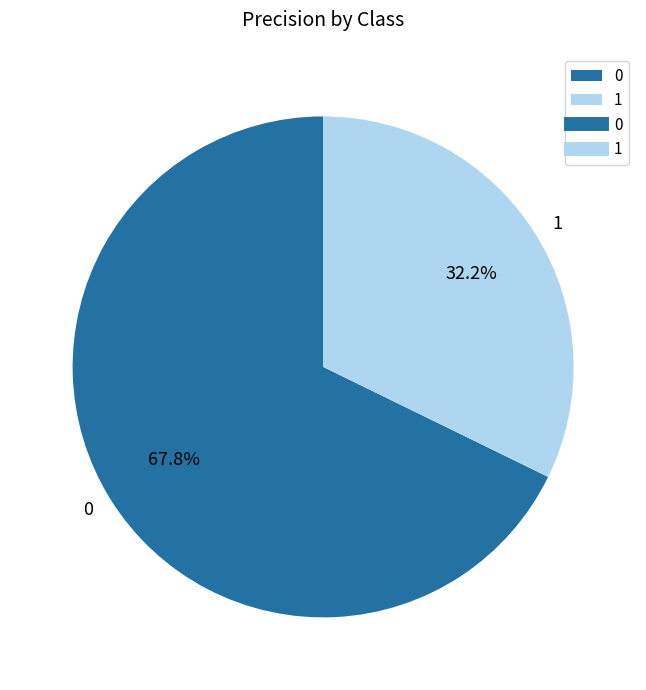

To the nearest percent, what is the difference between the 1 and 0 slice percentages?

36%